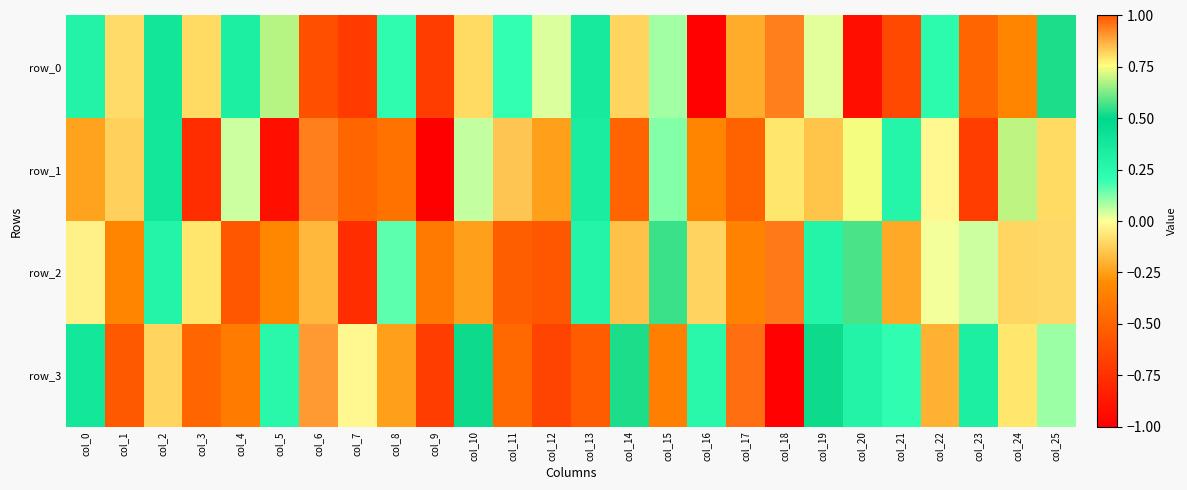

At how many categories does at least one series exceed 0?

24